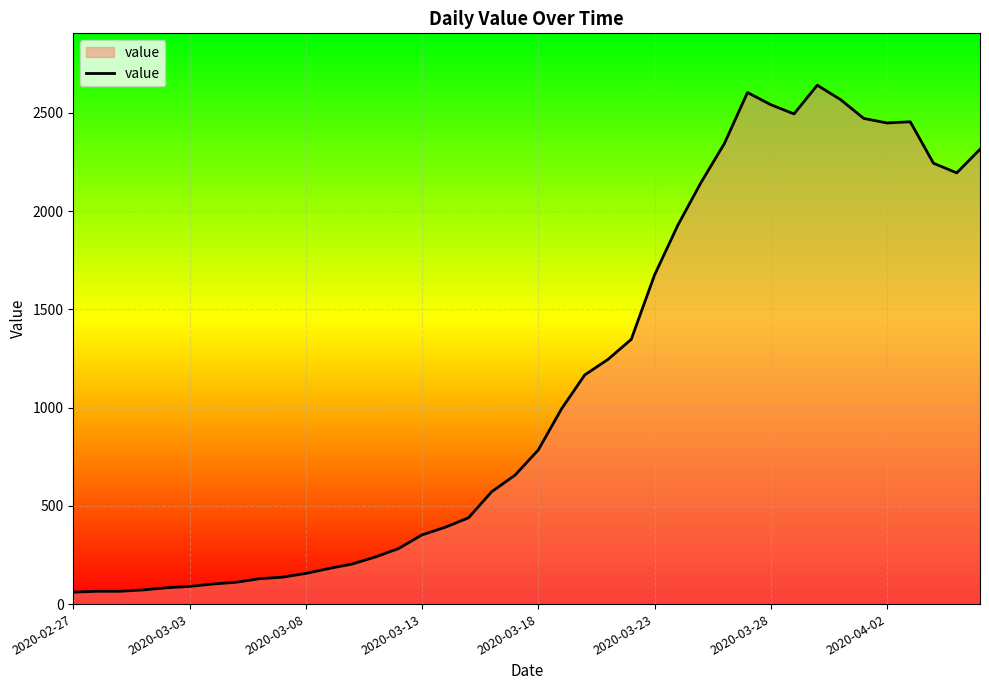

What is the difference between the maximum and minimum values?

2579